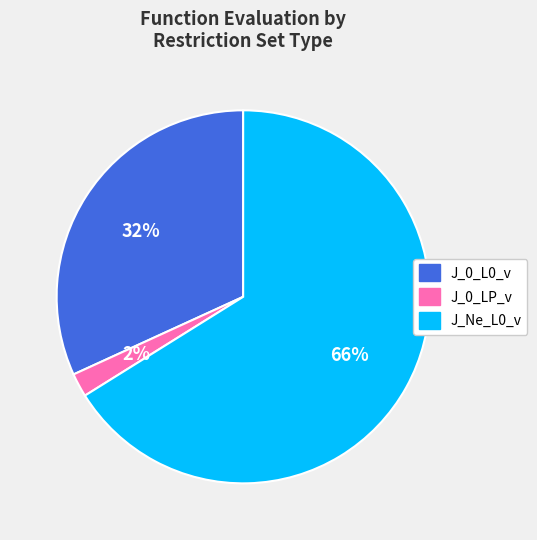

Do J_Ne_L0_v and J_0_LP_v together represent more than half of the pie?

Yes